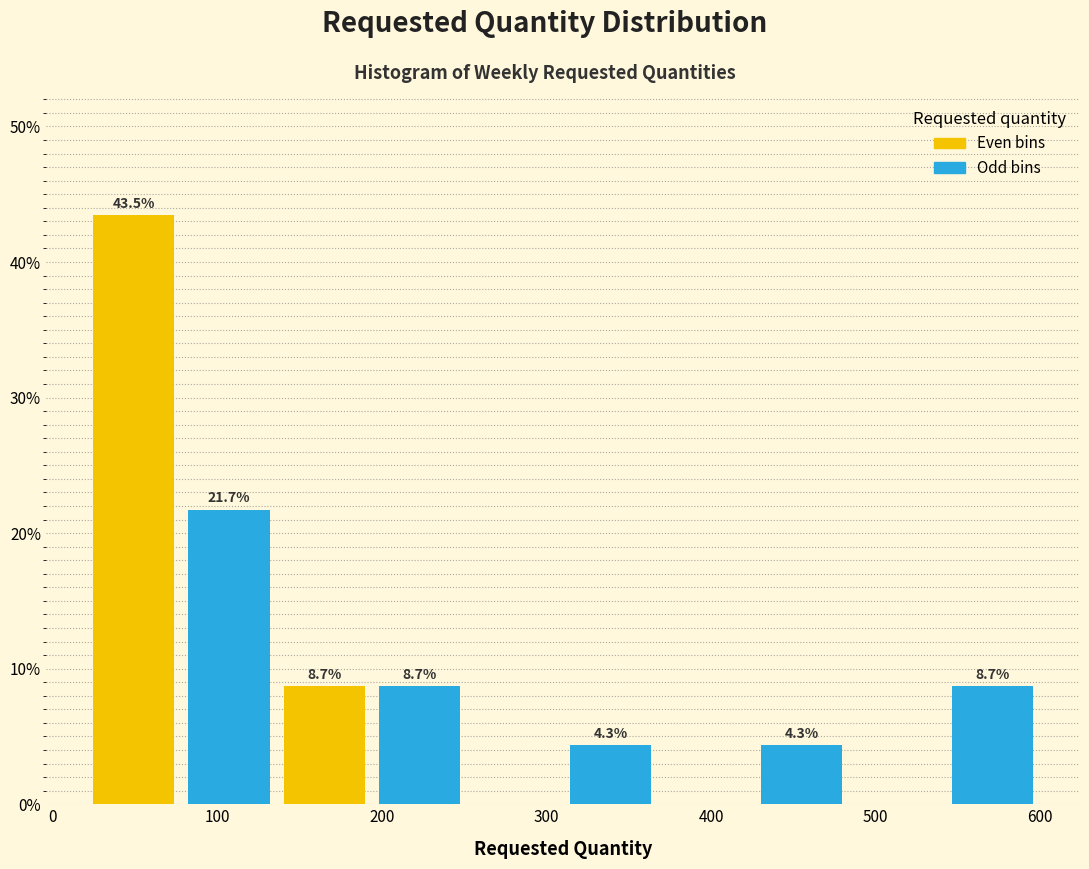

Which range on the x-axis has the tallest bar?

20 to 78